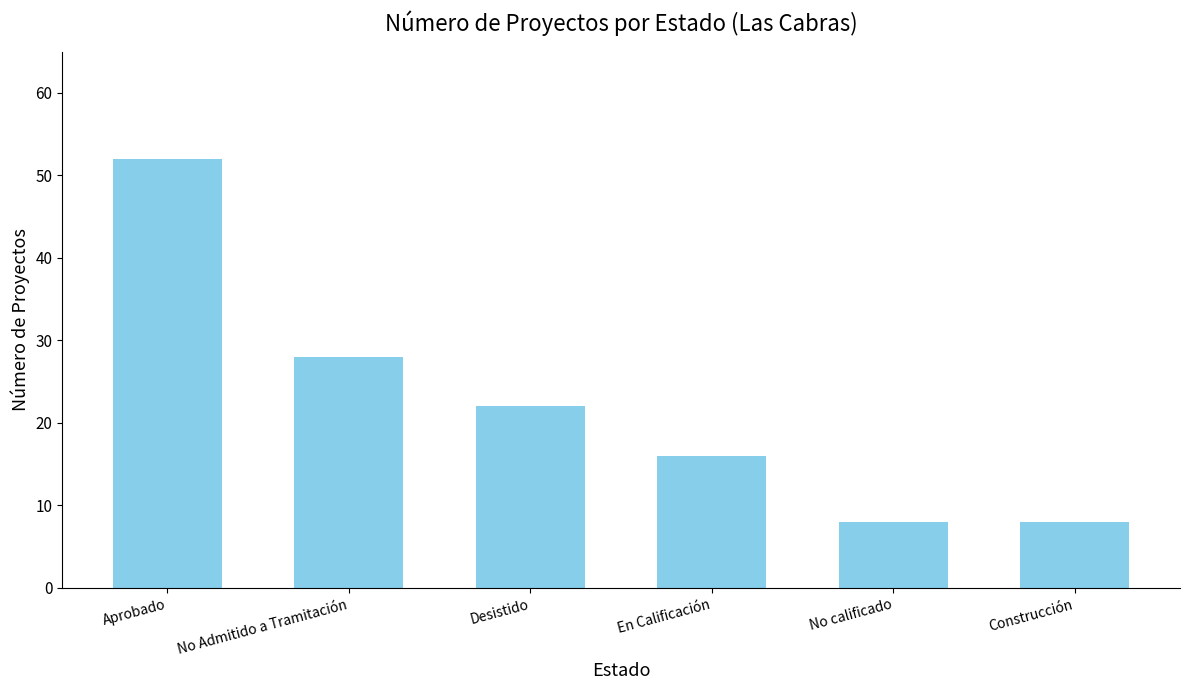

Reading left to right, transcribe all the data shown in this chart.

Aprobado=52	No Admitido a Tramitación=28	Desistido=22	En Calificación=16	No calificado=8	Construcción=8